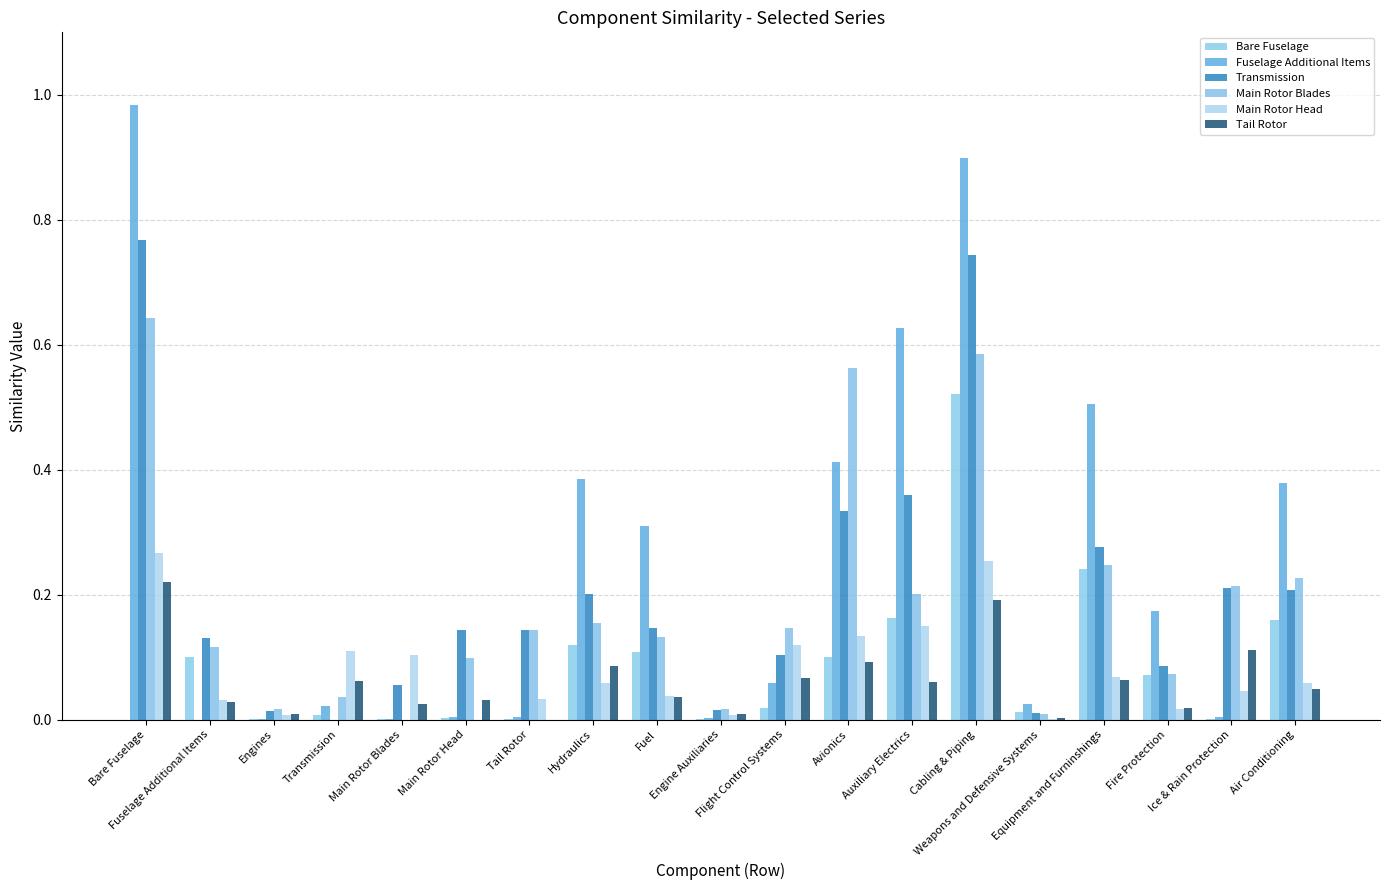

The value of Transmission at Transmission is 0.0. True or false?

True